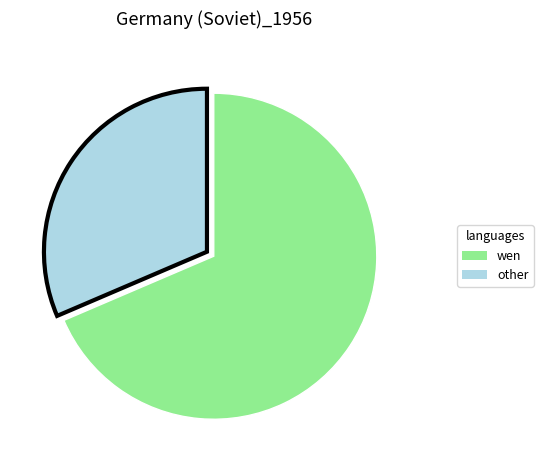

Is it true that wen is 80% of the pie?

False